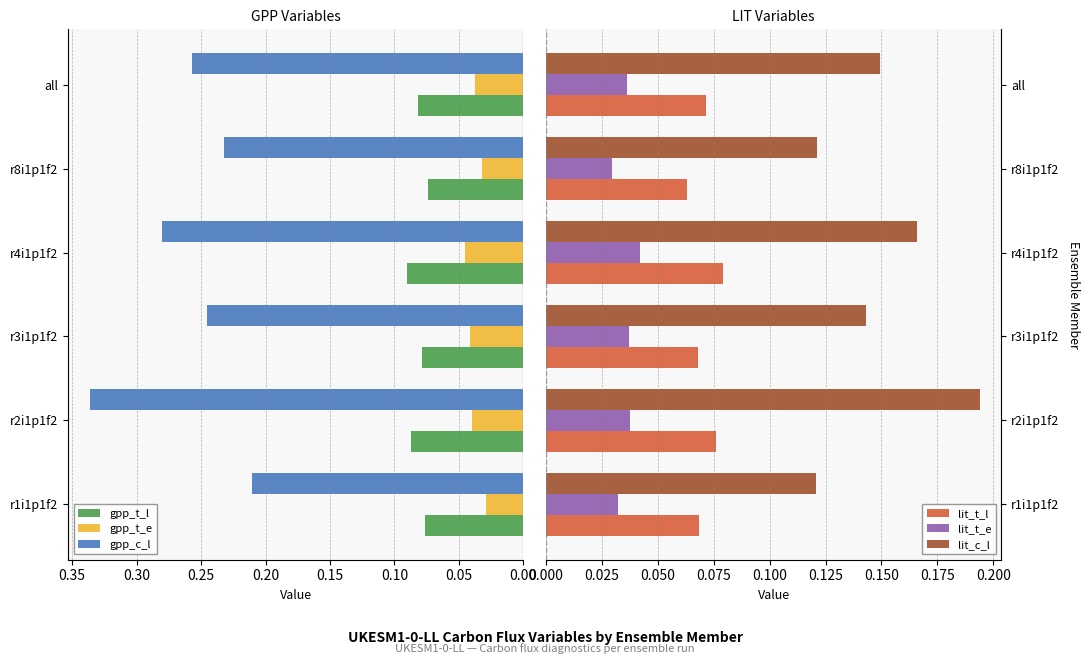

Rank the categories by gpp_c_l value from lowest to highest.

r1i1p1f2, r8i1p1f2, r3i1p1f2, all, r4i1p1f2, r2i1p1f2